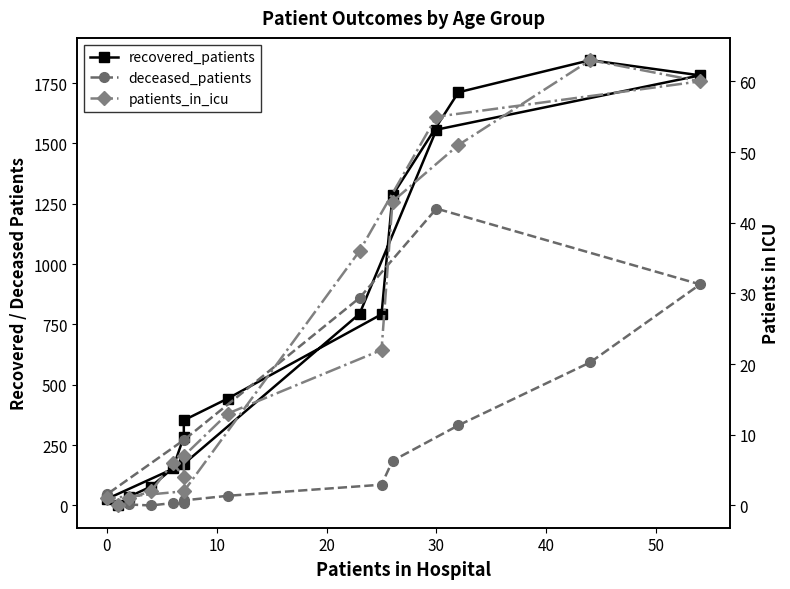

Which series has the largest total across all categories?

recovered_patients